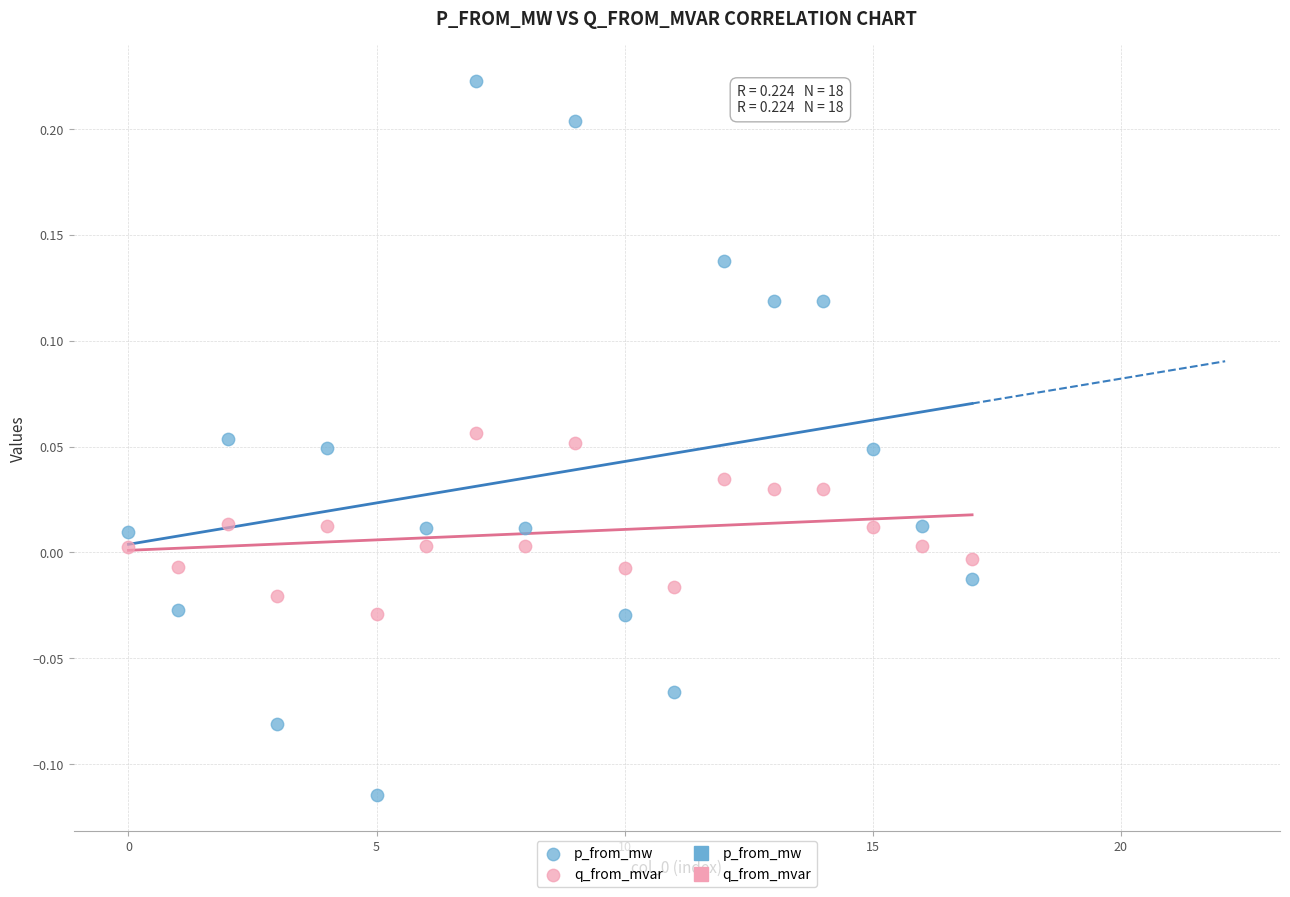

Which series reaches the maximum Y coordinate?

p_from_mw